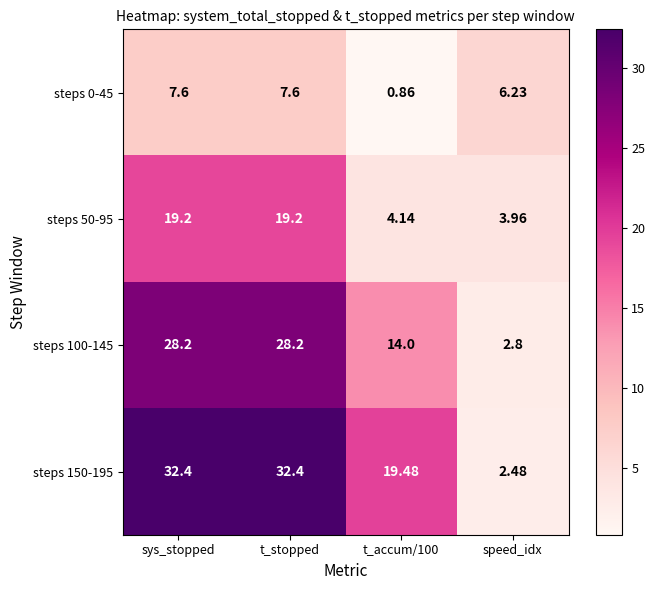

At which label does steps 100-145 first exceed 28?

sys_stopped